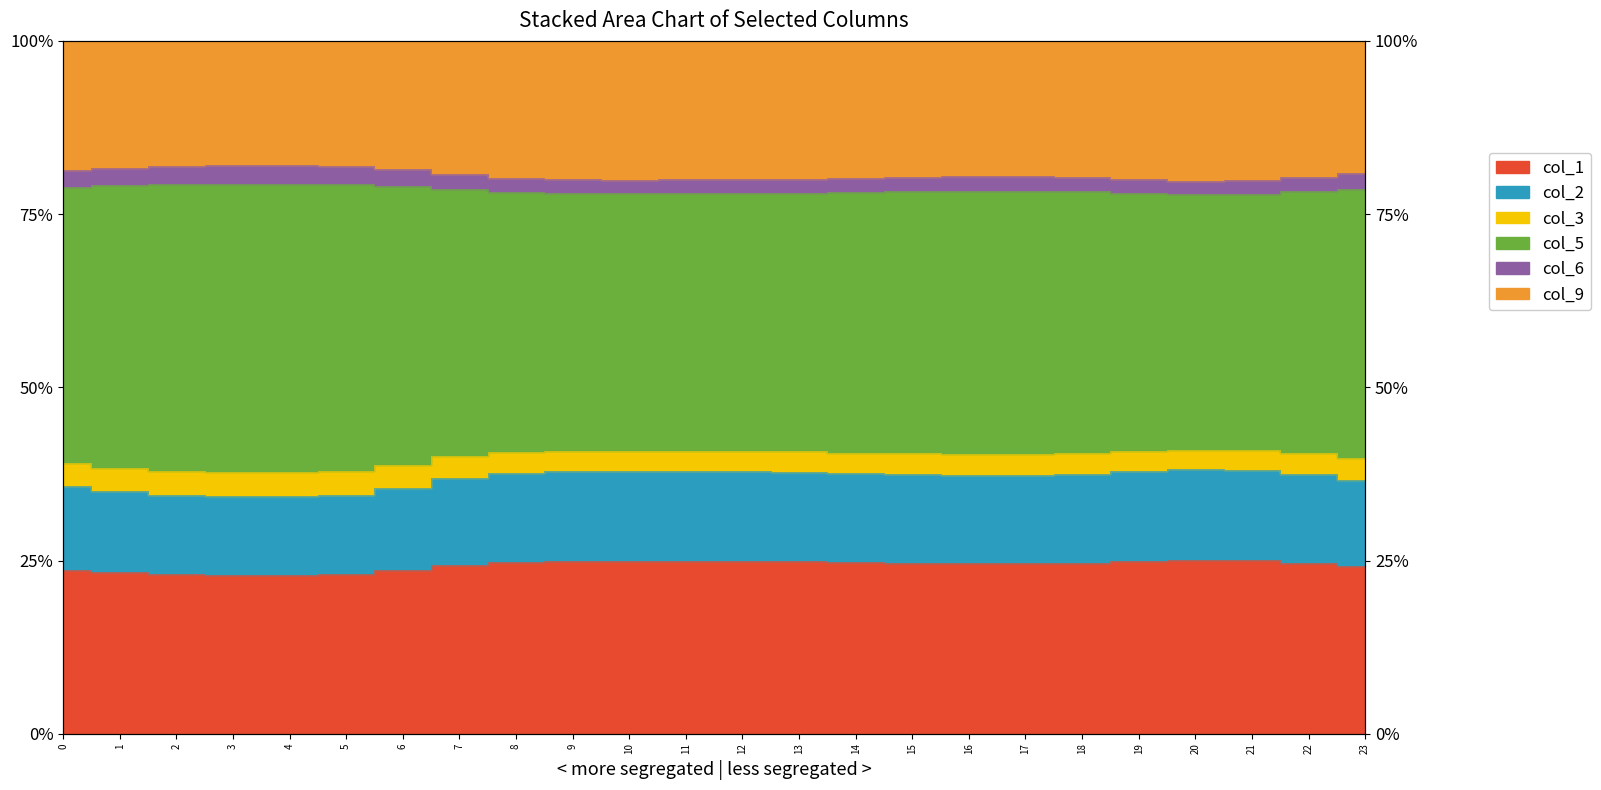

True or false: col_6 has a value of 70.0 at 0.

False